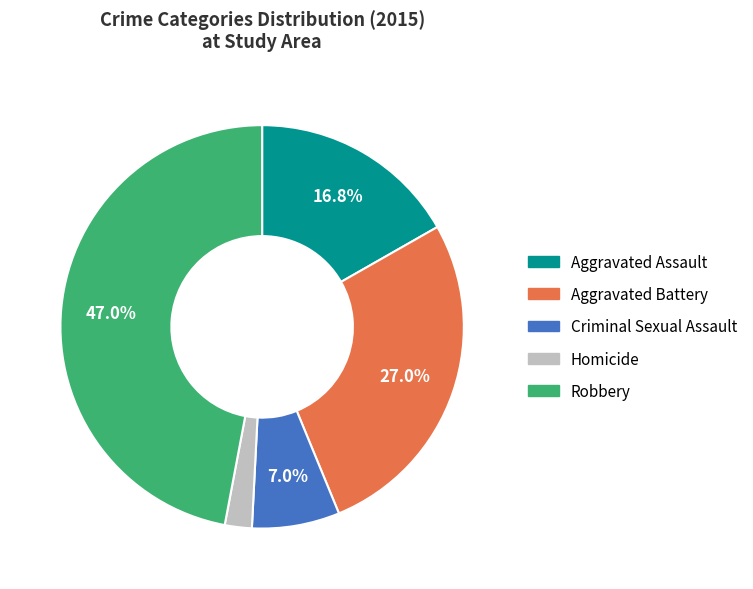

Rank the categories by value from highest to lowest.

Robbery, Aggravated Battery, Aggravated Assault, Criminal Sexual Assault, Homicide